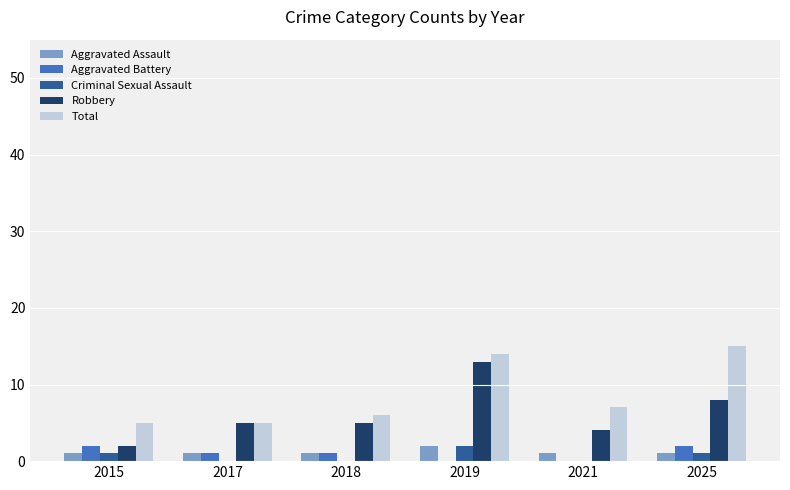

True or false: Aggravated Battery has a value of 2 at 2015.

True